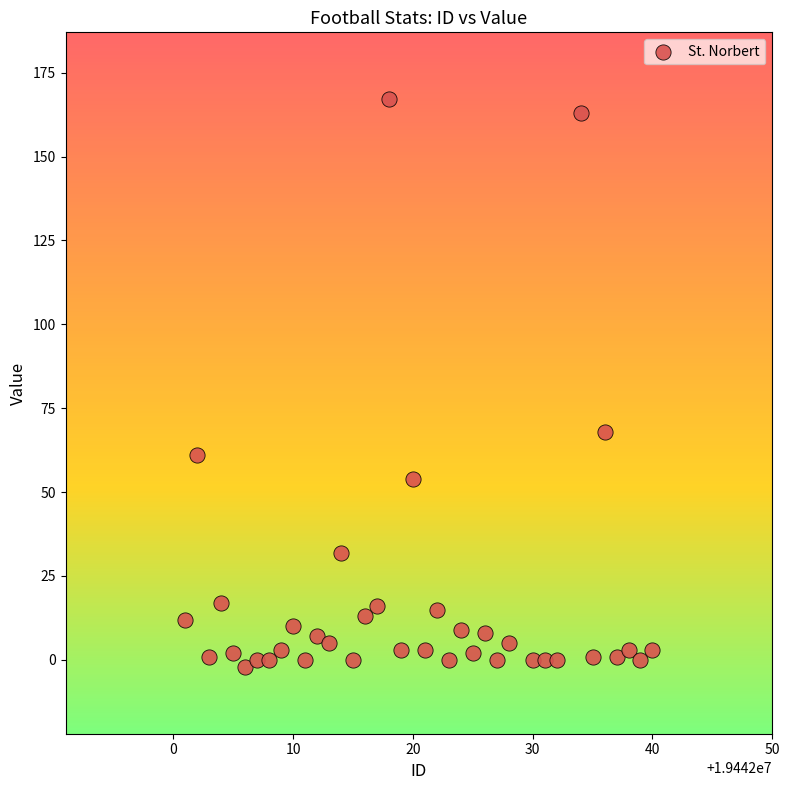

What is the range of Y values (max minus min)?

169